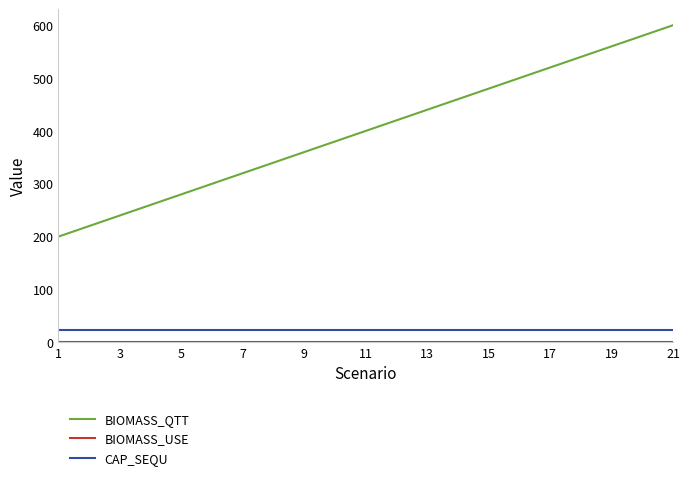

Which series has the largest total across all categories?

BIOMASS_QTT